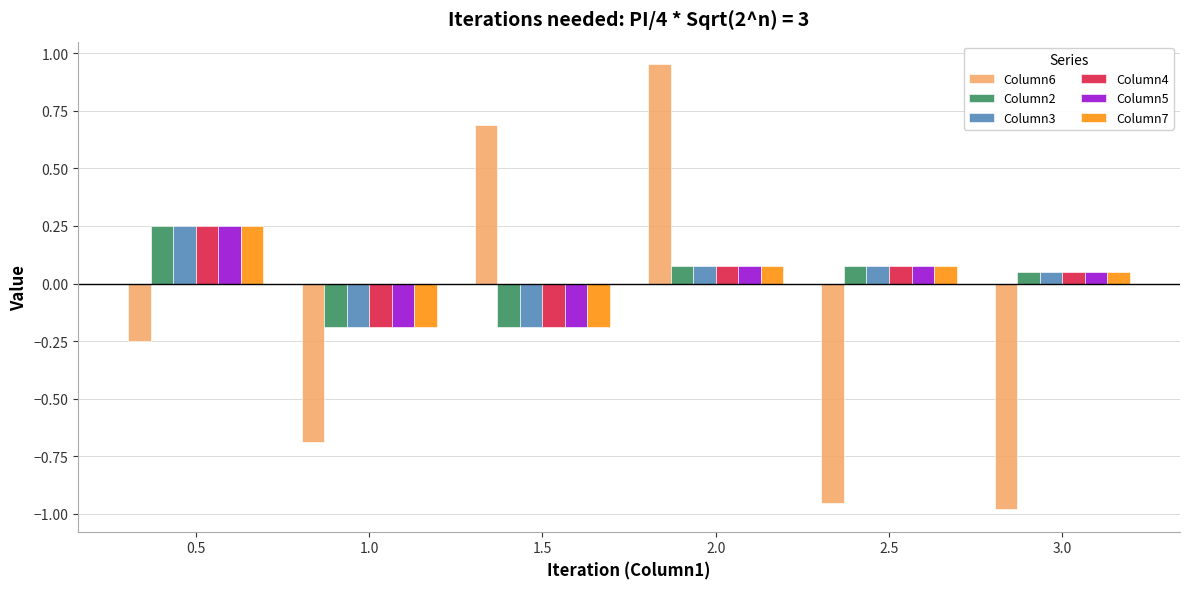

Which series has the widest spread of values?

Column6